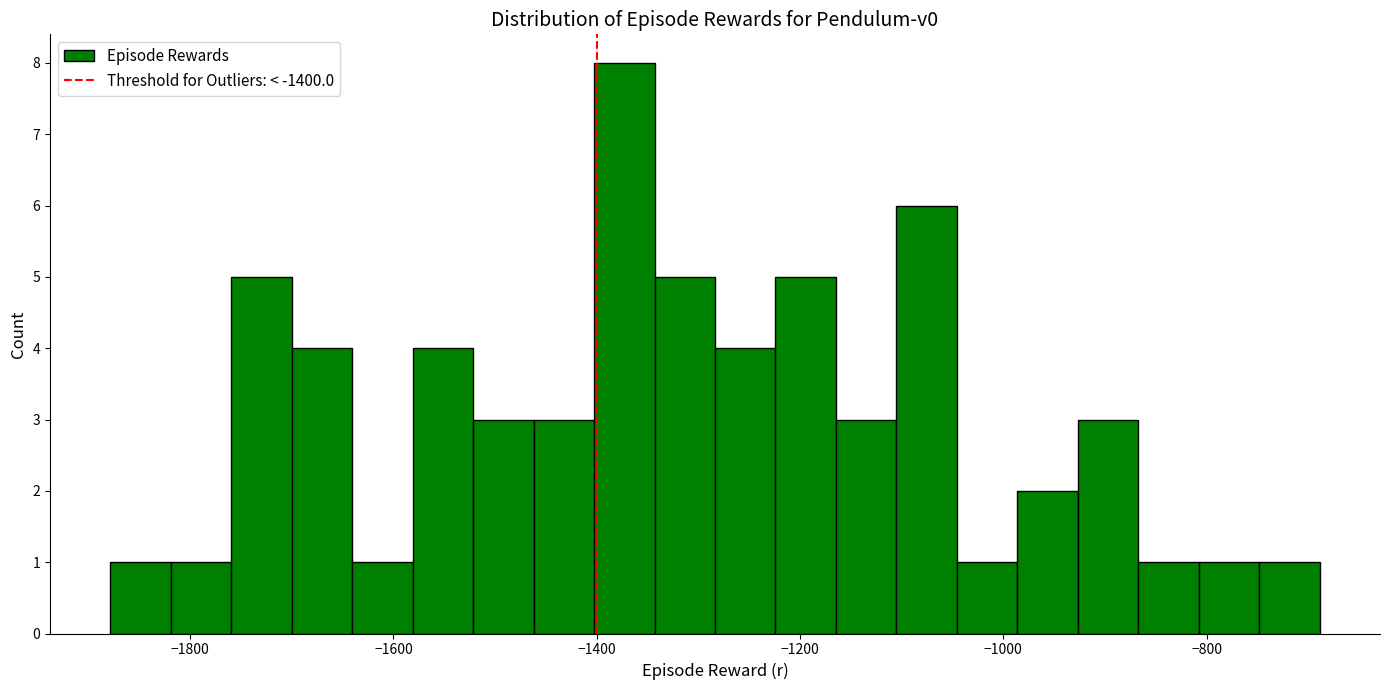

Around what value on the x-axis is the tallest bar? Give the approximate position of its centre, as read against the axis.

-1380